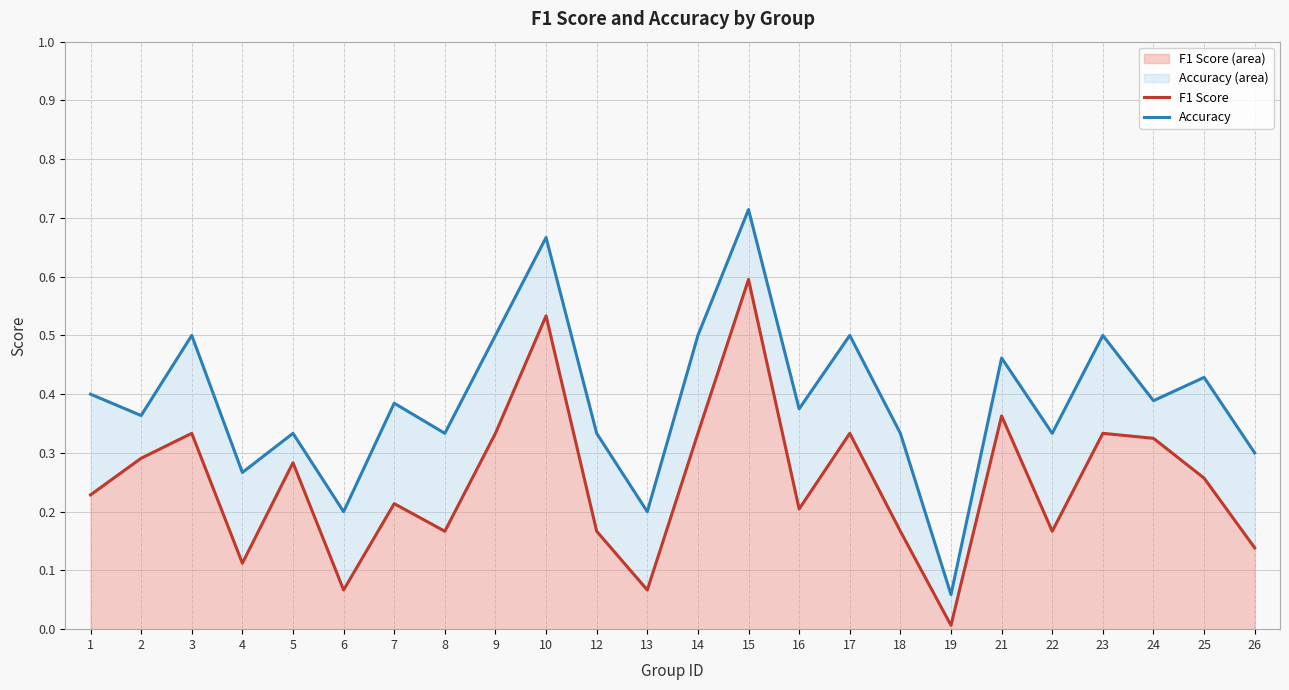

Which category has the lowest value across all series?

19